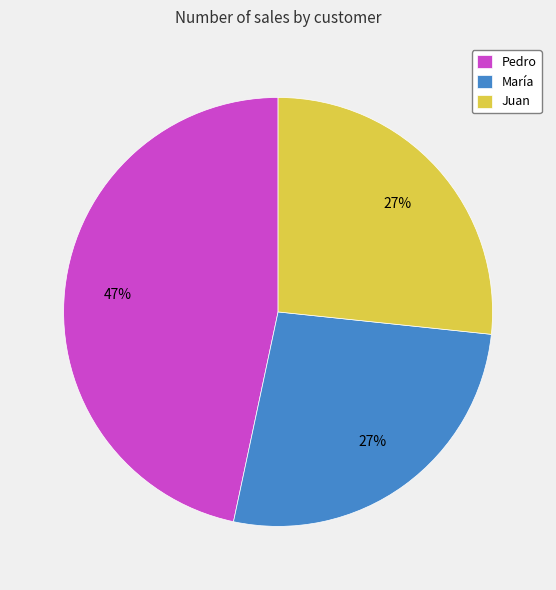

Combined, do Pedro and Juan account for over 50%?

Yes